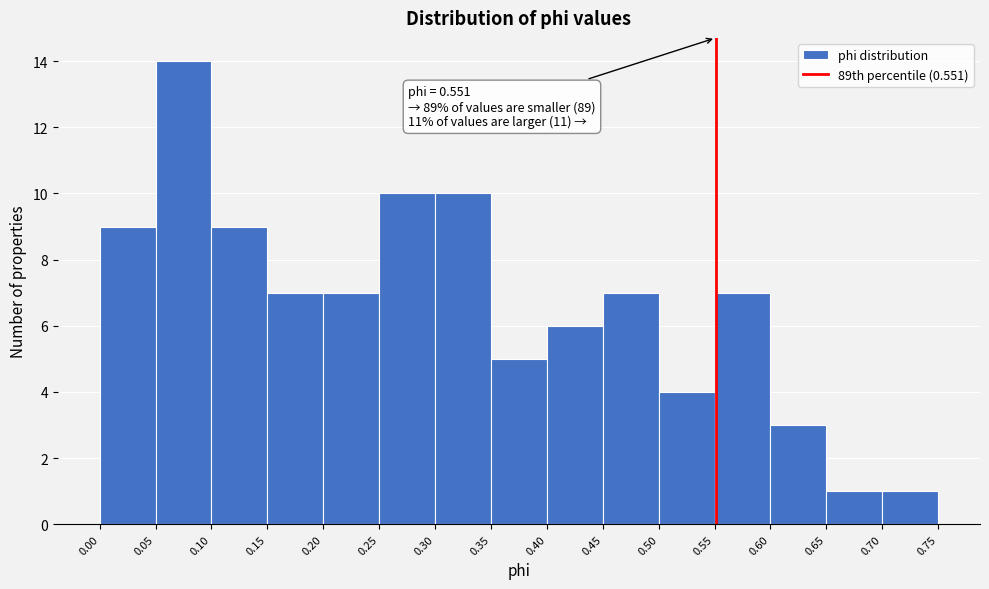

Which range on the x-axis has the tallest bar?

0.05 to 0.10